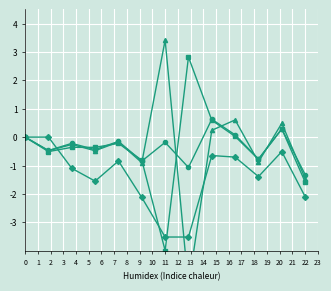

At which label does PD17 reach its minimum?

22